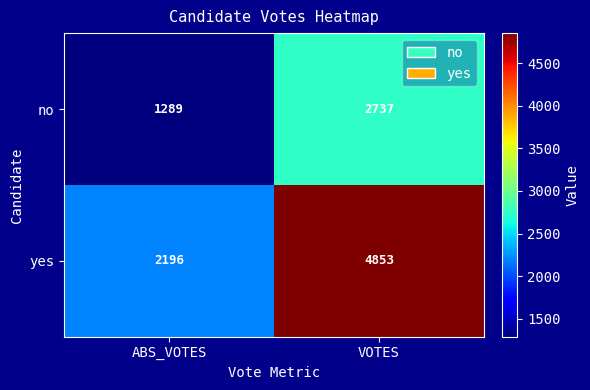

Where is no nearest to the value 2013?

ABS_VOTES